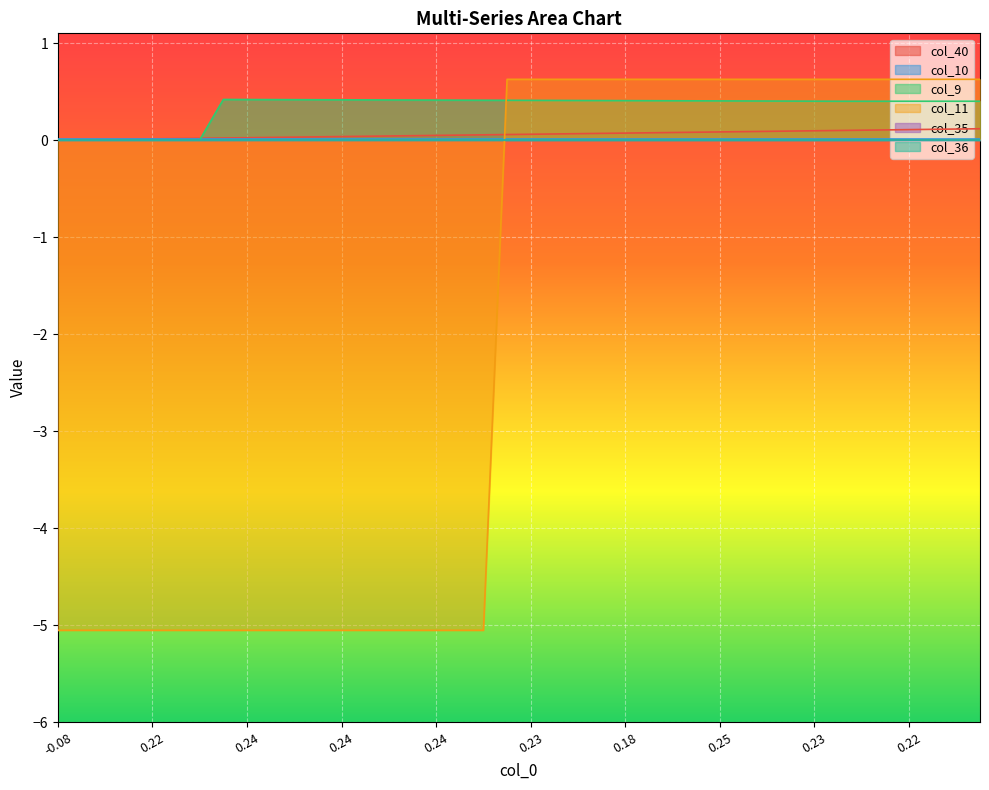

What is the value of the col_40 point at the 30th from the left?

0.1